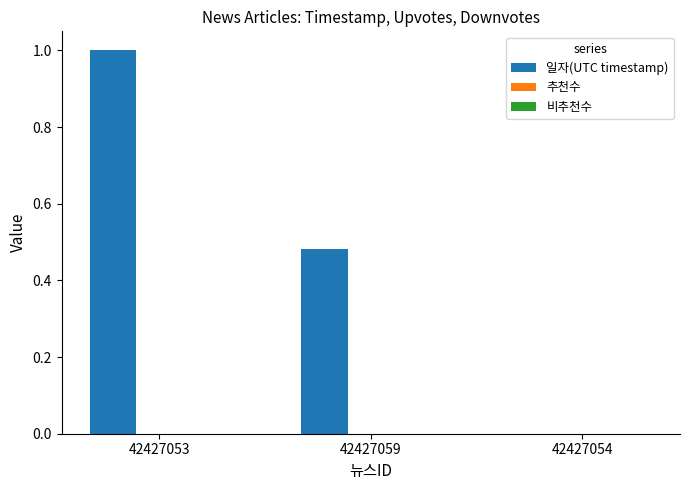

At which category does the chart reach its peak across all series?

42427053